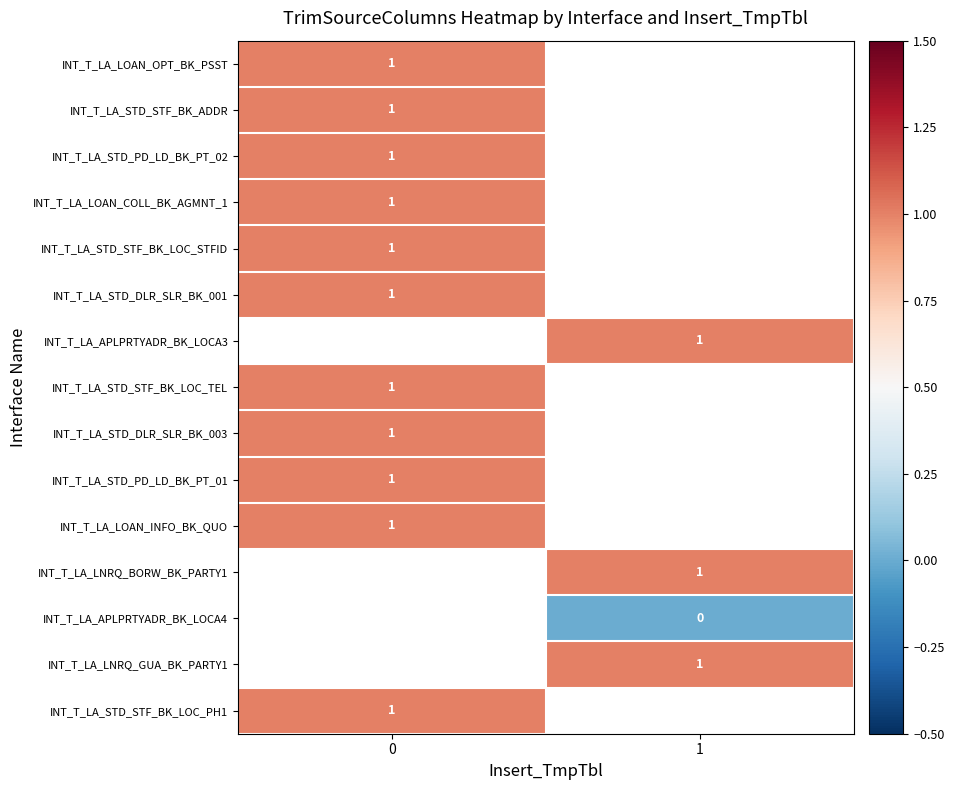

The INT_T_LA_STD_STF_BK_LOC_TEL series shows 0 at 0. True or false?

False